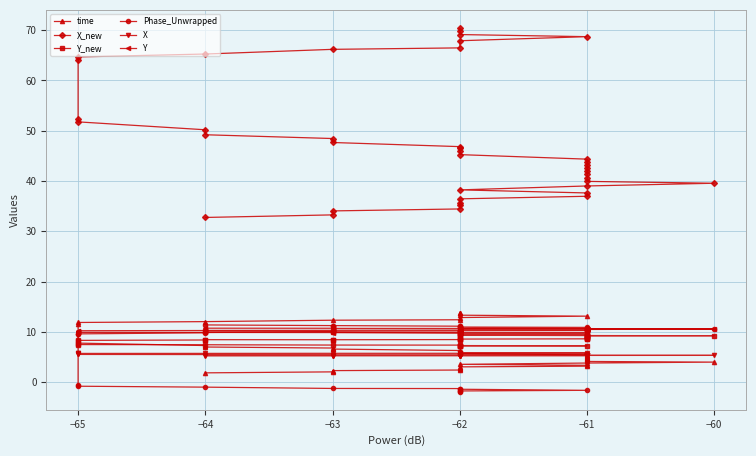

What is the sum of the Phase_Unwrapped values at −63 and −62?

9.5